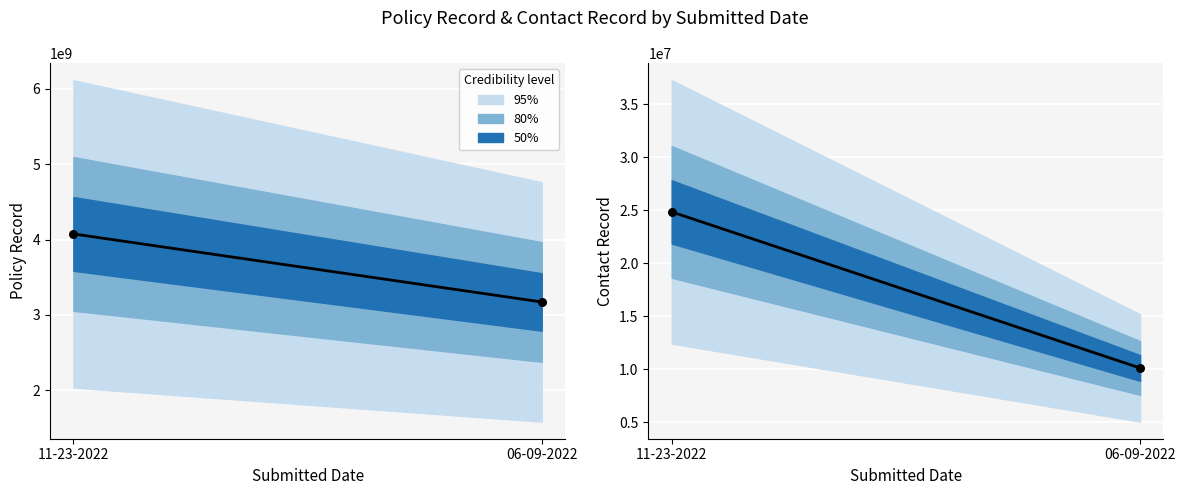

Which series contains the lowest Y value?

Contact Record